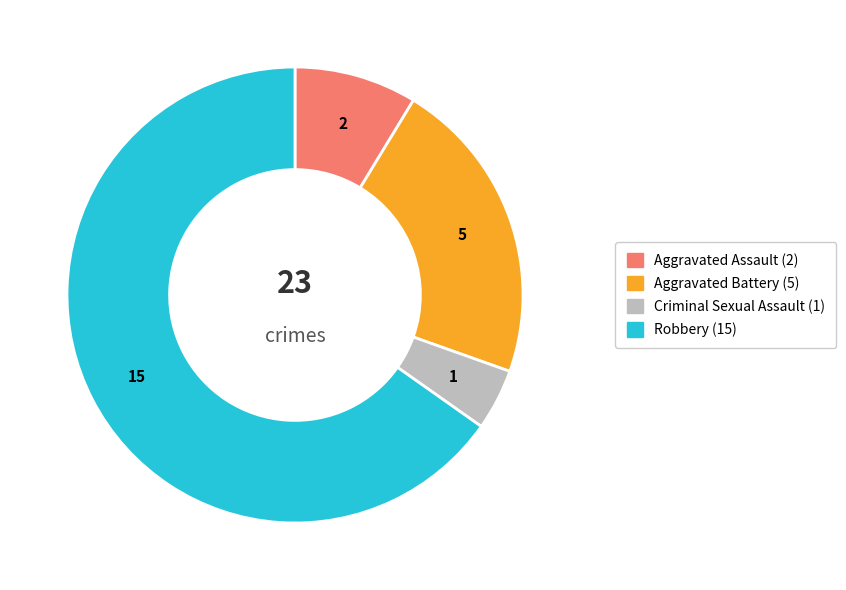

Does Robbery represent more than half of the total?

Yes